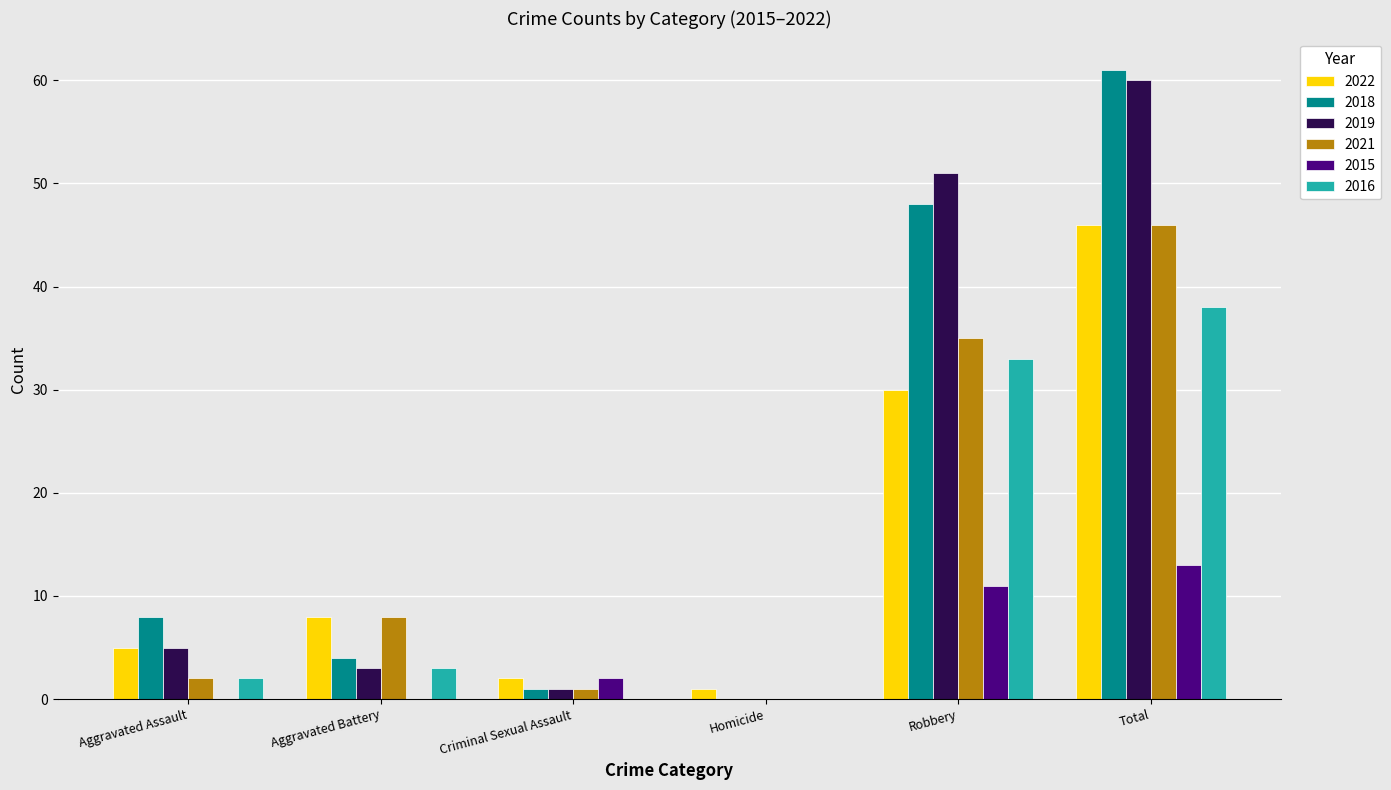

Does the chart contain stacked bars?

No